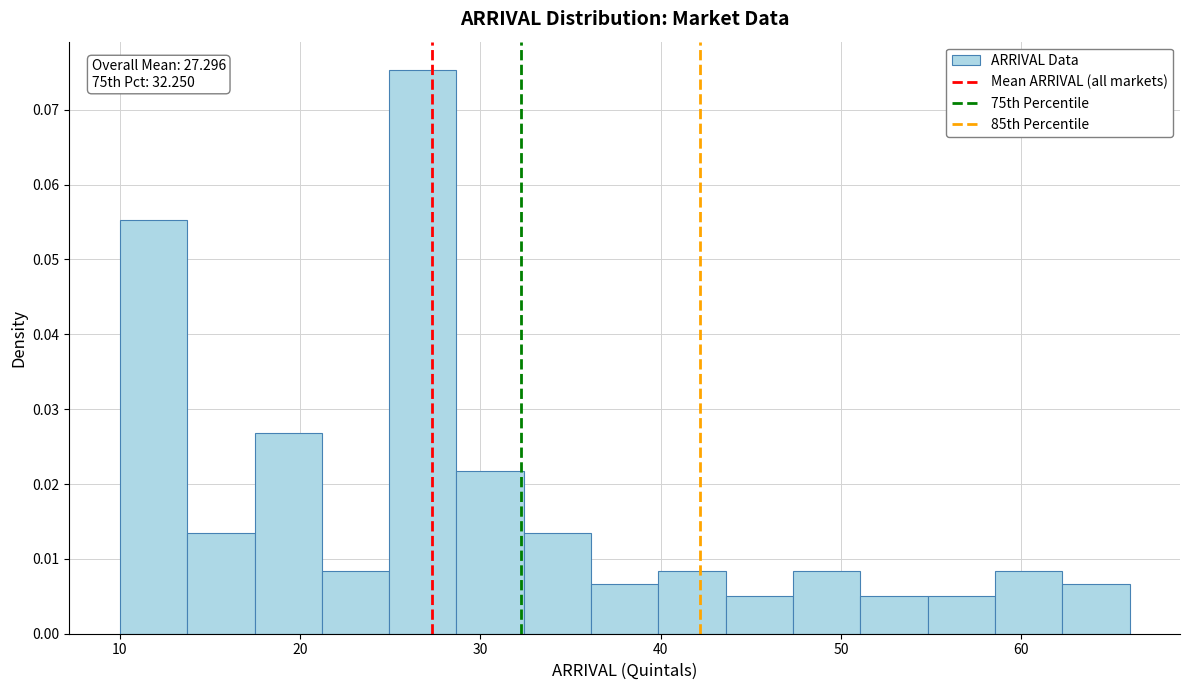

Around what value on the x-axis is the tallest bar? Give the approximate position of its centre, as read against the axis.

27